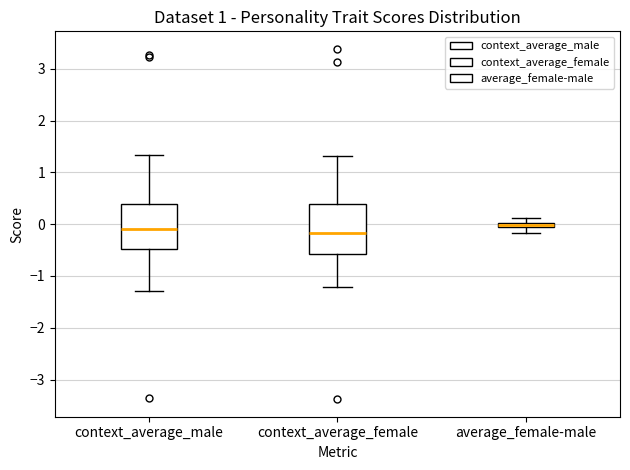

Where does the lower whisker of the box for context_average_male end on the y-axis? The values are not printed on the chart, so give them approximately, as read against the axis.

-1.3